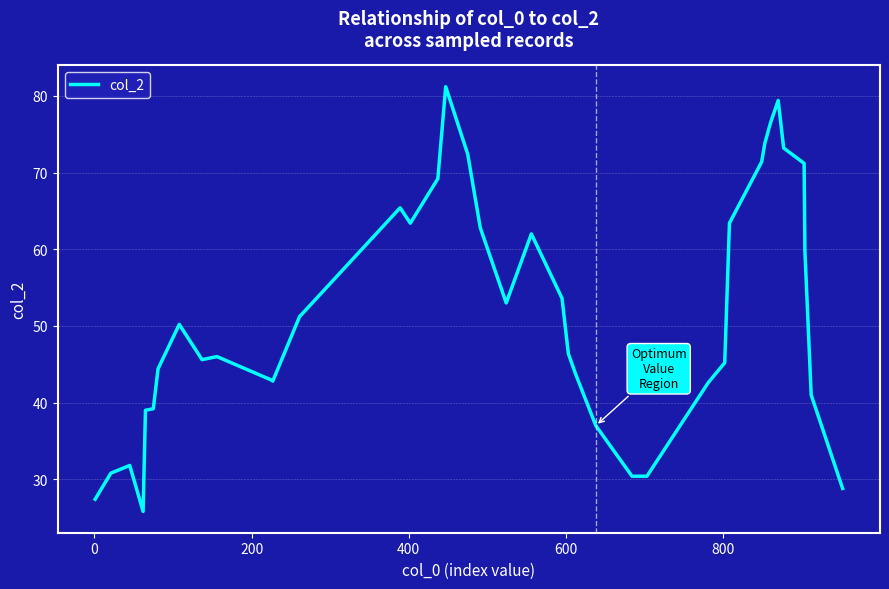

How many categories are shown in the chart?

40